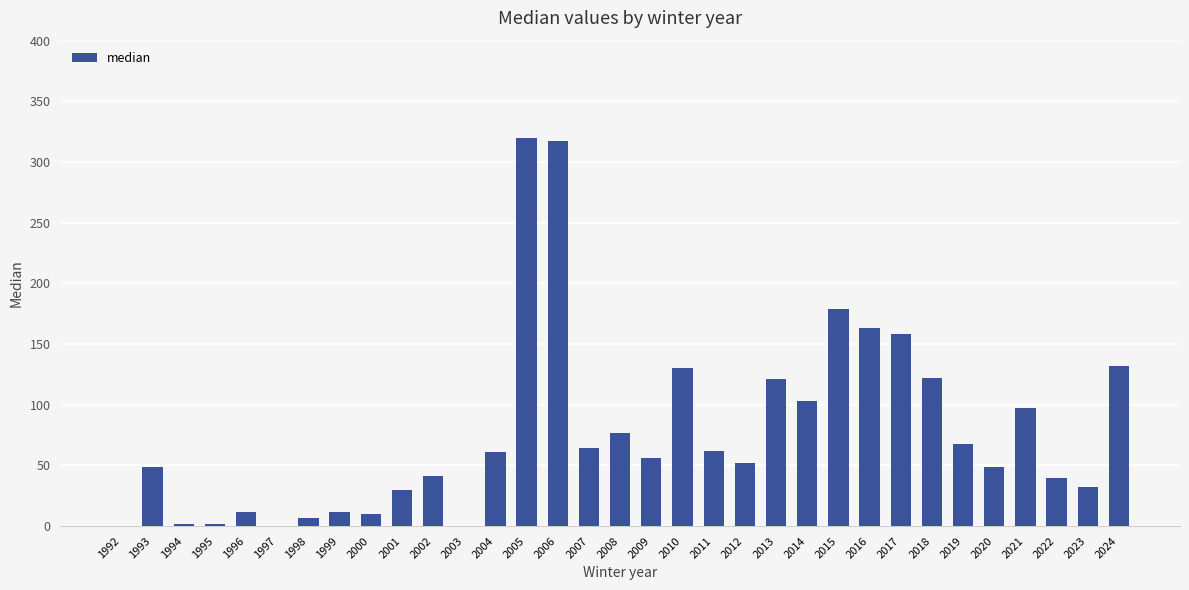

The value at 2005 is 438.5. True or false?

False